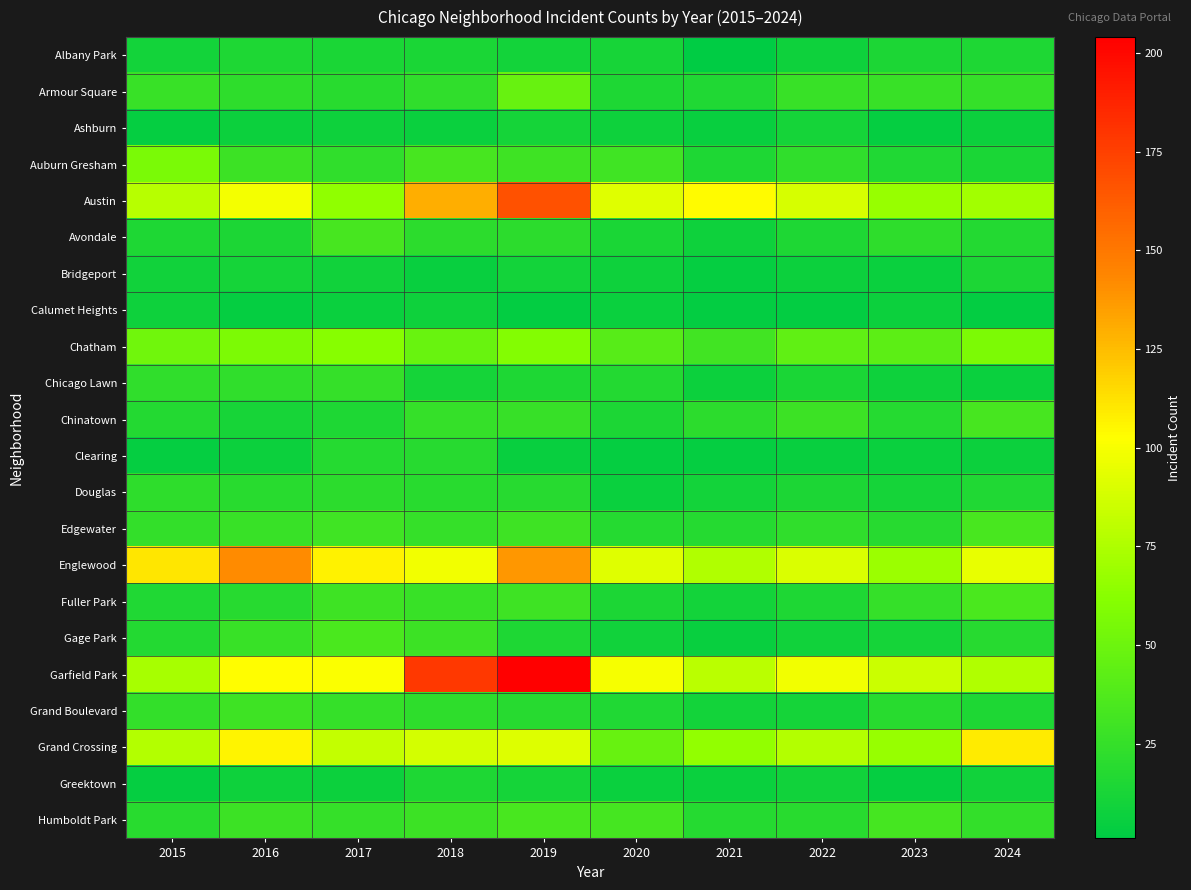

Reading left to right, transcribe all the data shown in this chart.

Albany Park: 2015=10	2016=15	2017=13	2018=13	2019=10	2020=12	2021=1	2022=8	2023=14	2024=15
Armour Square: 2015=27	2016=22	2017=20	2018=23	2019=47	2020=15	2021=16	2022=27	2023=27	2024=25
Ashburn: 2015=4	2016=7	2017=8	2018=6	2019=11	2020=8	2021=5	2022=11	2023=4	2024=7
Auburn Gresham: 2015=56	2016=28	2017=23	2018=33	2019=29	2020=30	2021=15	2022=23	2023=16	2024=13
Austin: 2015=78	2016=99	2017=65	2018=130	2019=167	2020=92	2021=104	2022=89	2023=67	2024=71
Avondale: 2015=15	2016=14	2017=33	2018=21	2019=21	2020=13	2021=8	2022=15	2023=22	2024=17
Bridgeport: 2015=9	2016=11	2017=9	2018=5	2019=10	2020=8	2021=4	2022=7	2023=6	2024=14
Calumet Heights: 2015=8	2016=4	2017=6	2018=8	2019=3	2020=6	2021=3	2022=3	2023=7	2024=3
Chatham: 2015=51	2016=57	2017=62	2018=48	2019=60	2020=40	2021=31	2022=44	2023=43	2024=57
Chicago Lawn: 2015=23	2016=23	2017=25	2018=11	2019=15	2020=17	2021=7	2022=13	2023=8	2024=6
Chinatown: 2015=17	2016=12	2017=15	2018=25	2019=26	2020=14	2021=21	2022=28	2023=18	2024=33
Clearing: 2015=4	2016=7	2017=18	2018=19	2019=5	2020=4	2021=4	2022=5	2023=6	2024=7
Douglas: 2015=22	2016=20	2017=21	2018=20	2019=19	2020=6	2021=10	2022=14	2023=11	2024=16
Edgewater: 2015=24	2016=27	2017=30	2018=25	2019=29	2020=18	2021=18	2022=23	2023=19	2024=34
Englewood: 2015=111	2016=142	2017=107	2018=98	2019=138	2020=92	2021=76	2022=90	2023=69	2024=95
Fuller Park: 2015=16	2016=19	2017=29	2018=27	2019=29	2020=14	2021=10	2022=15	2023=25	2024=35
Gage Park: 2015=17	2016=27	2017=35	2018=28	2019=15	2020=9	2021=5	2022=9	2023=11	2024=19
Garfield Park: 2015=73	2016=103	2017=101	2018=178	2019=204	2020=100	2021=79	2022=98	2023=85	2024=76
Grand Boulevard: 2015=24	2016=29	2017=25	2018=22	2019=19	2020=16	2021=10	2022=11	2023=20	2024=15
Grand Crossing: 2015=77	2016=106	2017=82	2018=88	2019=91	2020=47	2021=66	2022=77	2023=67	2024=109
Greektown: 2015=4	2016=8	2017=7	2018=15	2019=11	2020=6	2021=6	2022=9	2023=4	2024=9
Humboldt Park: 2015=20	2016=28	2017=25	2018=28	2019=34	2020=32	2021=18	2022=20	2023=32	2024=24